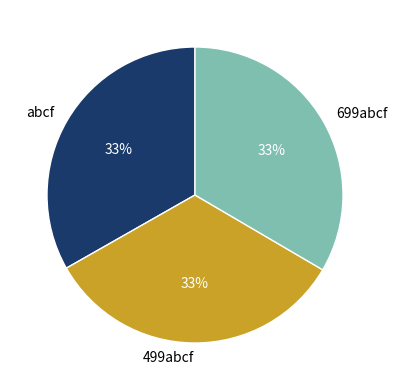

Count the number of slices in the pie.

3